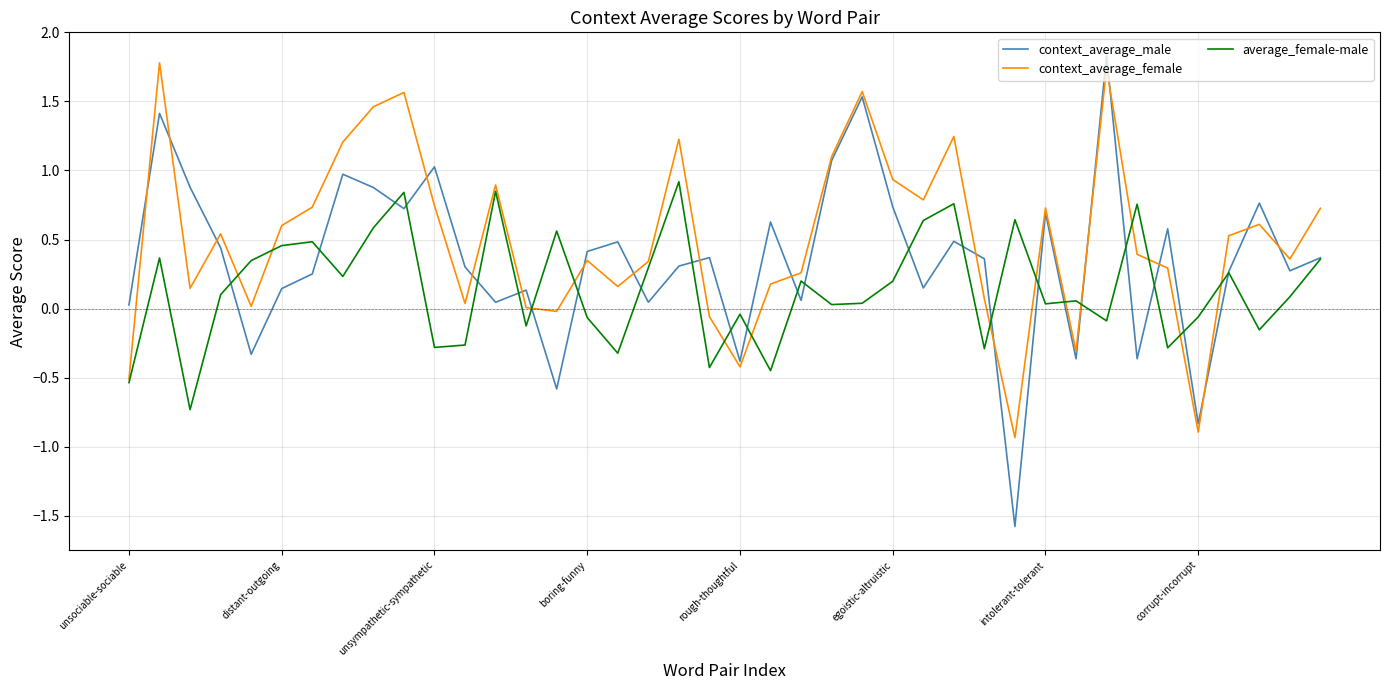

What is the maximum value for context_average_male?

1.8